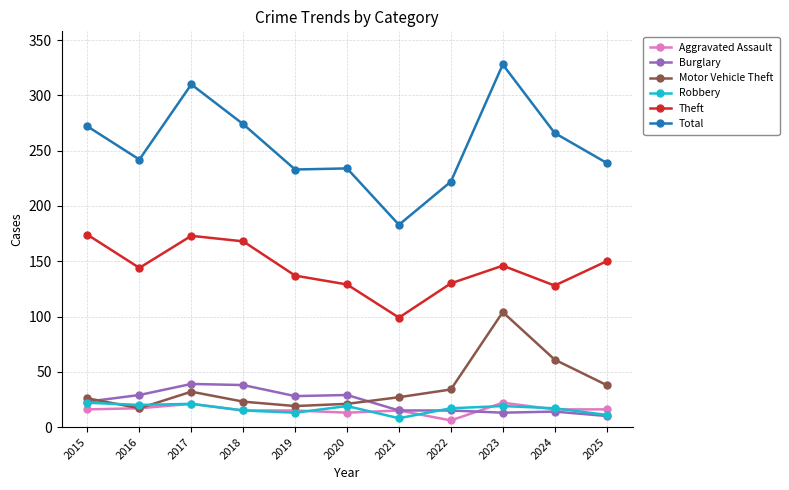

At how many categories does at least one series exceed 322?

1